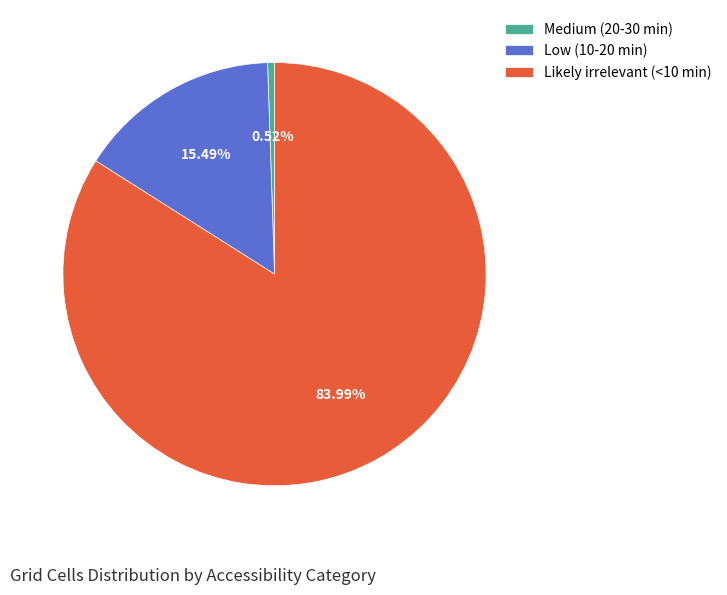

Rank the categories by value from highest to lowest.

Likely irrelevant (<10 min), Low (10-20 min), Medium (20-30 min)